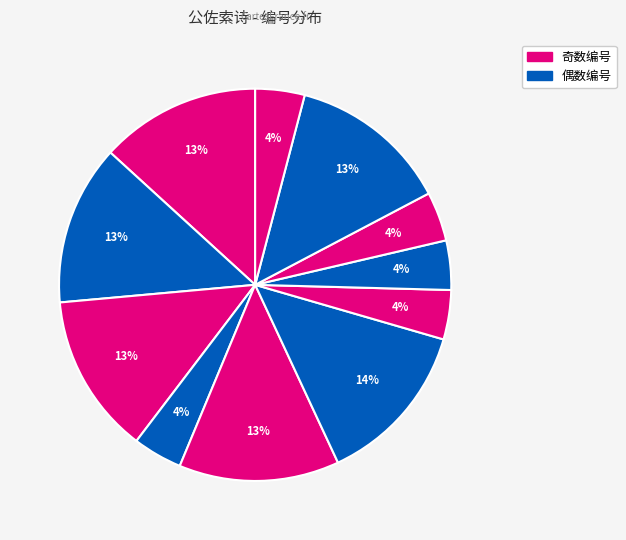

Count the number of slices in the pie.

11